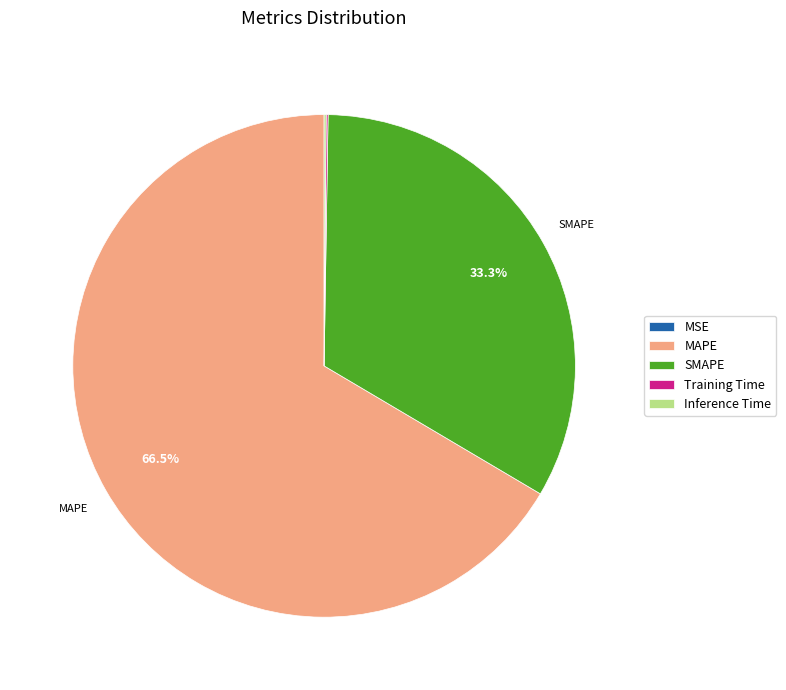

How much of the chart is everything except MAPE?

33.5%